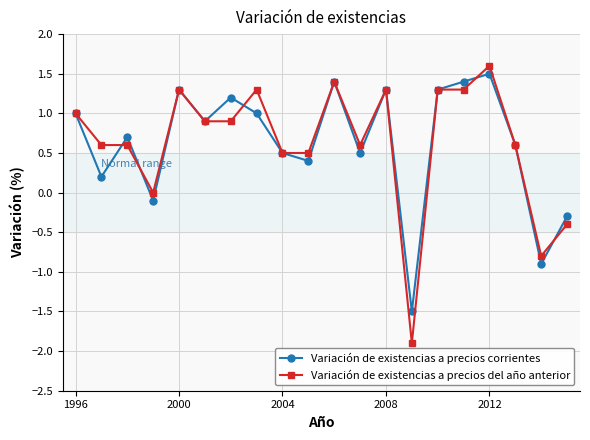

How many interior local valleys does the Variación de existencias a precios corrientes series have?

7